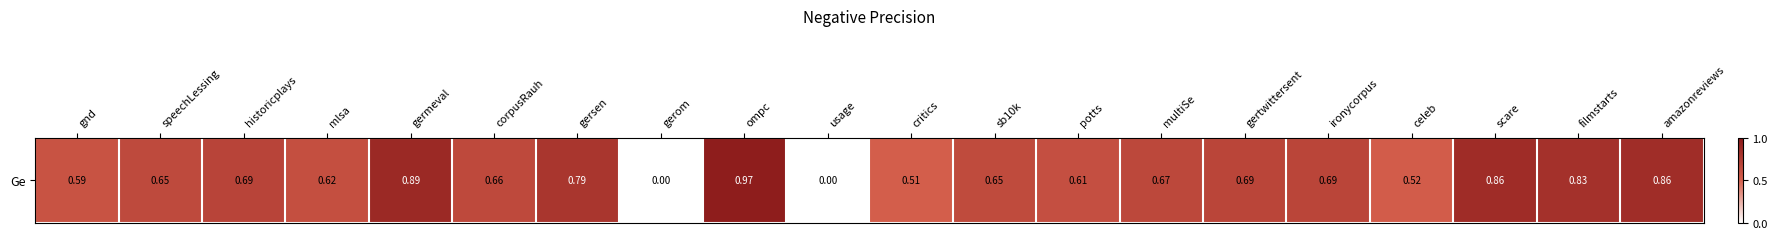

True or false: the data shows 0.6 at potts.

True